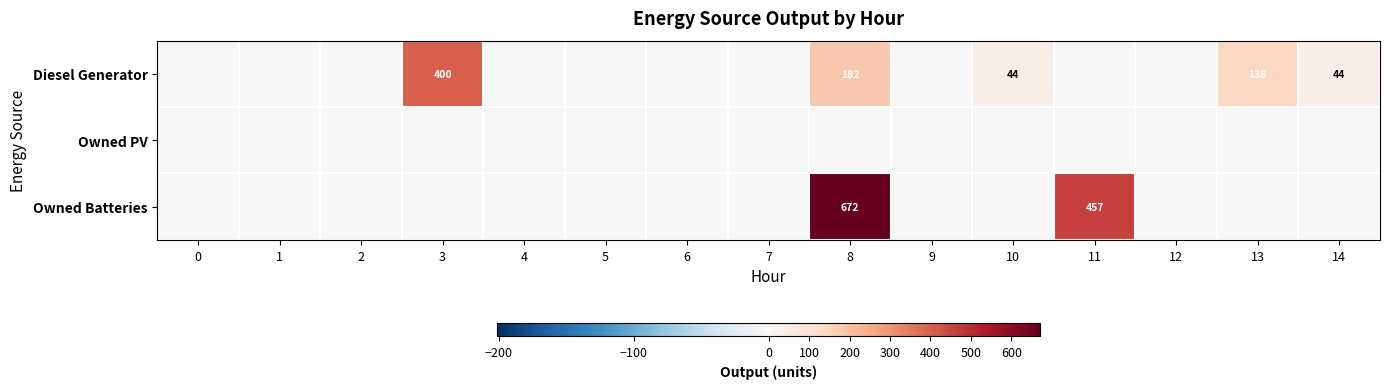

The Diesel Generator series shows 400 at 3. True or false?

True